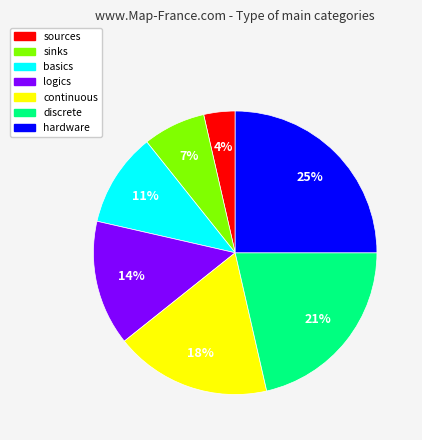

Count the number of slices in the pie.

7